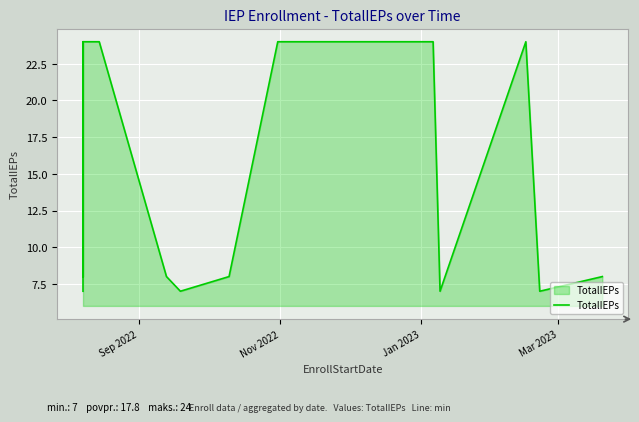

True or false: the data shows 31 at 19.

False